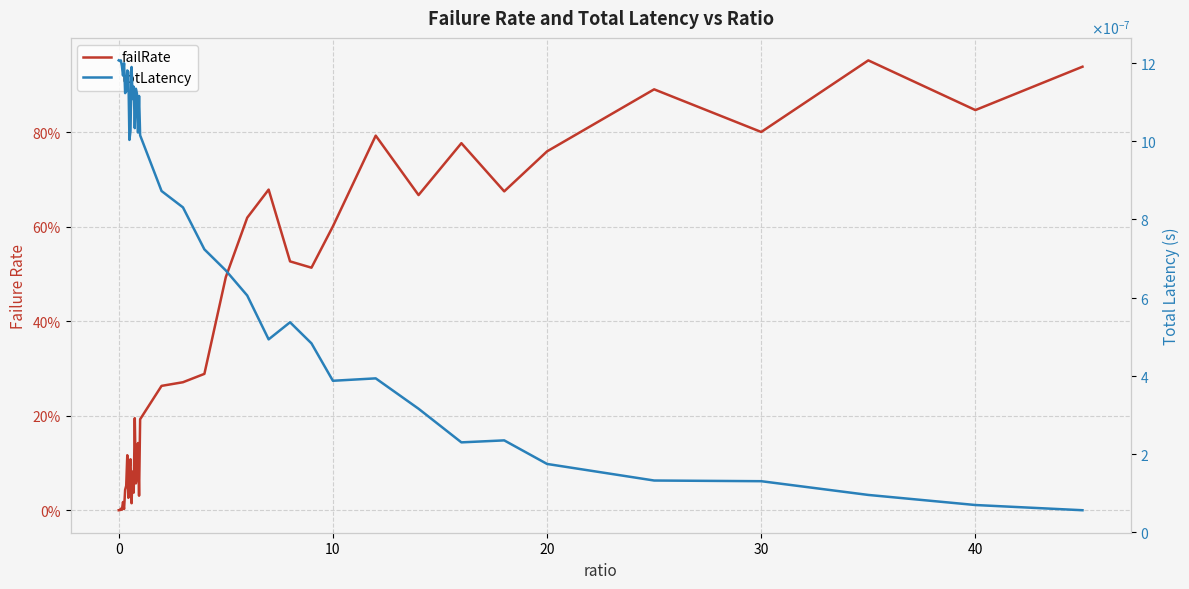

At how many categories does at least one series exceed 0?

40